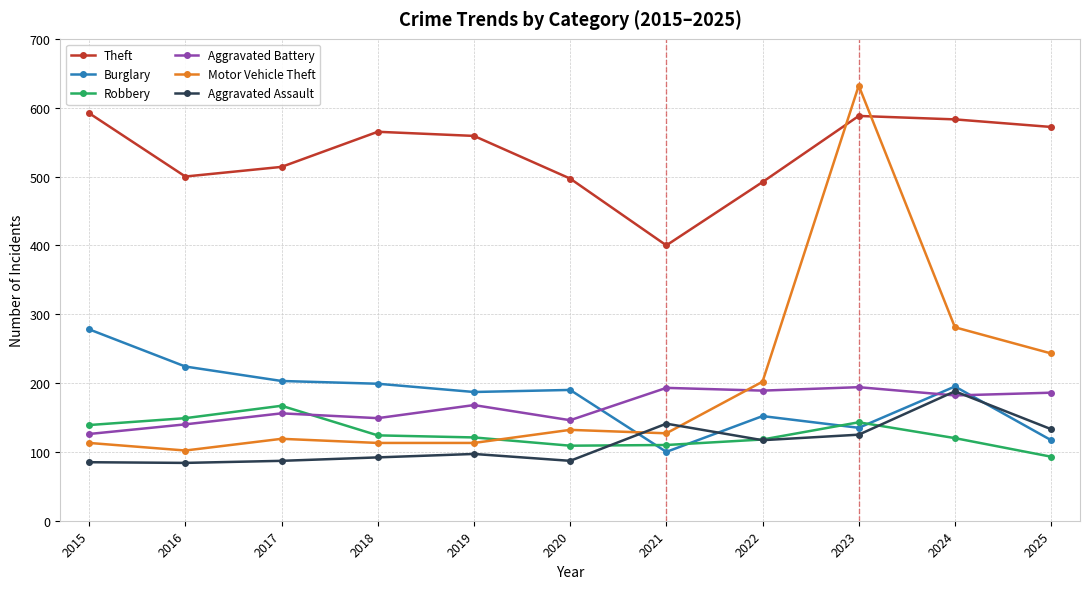

Which series has the largest range (max minus min)?

Motor Vehicle Theft